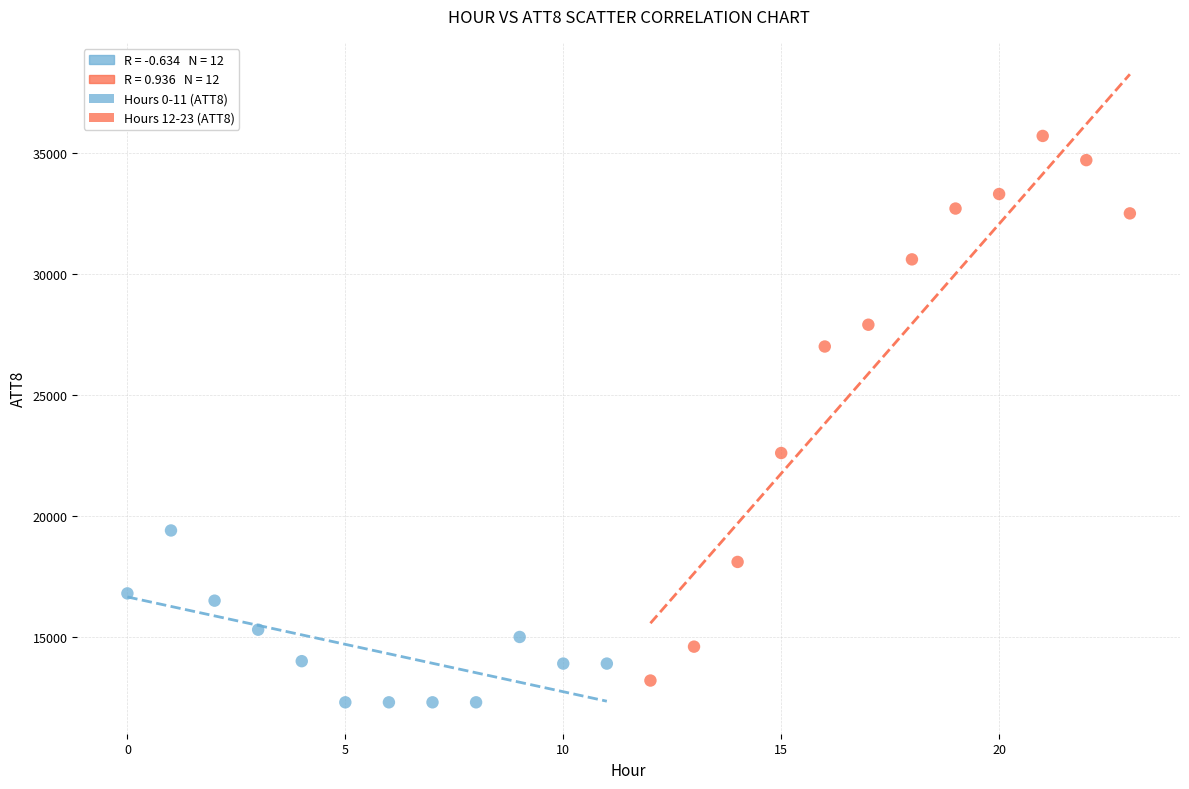

Which series has the widest spread of Y values?

Hours 12-23 (ATT8)